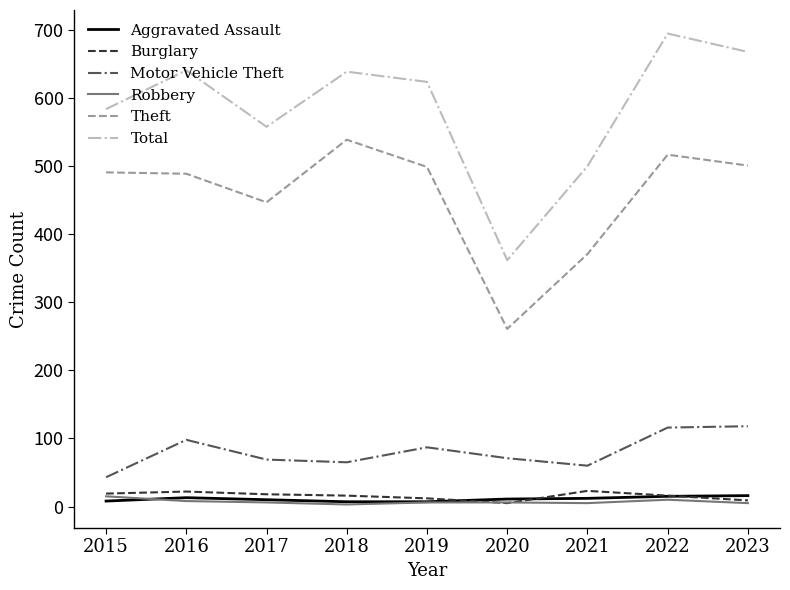

True or false: Theft and Motor Vehicle Theft cross at least once.

False